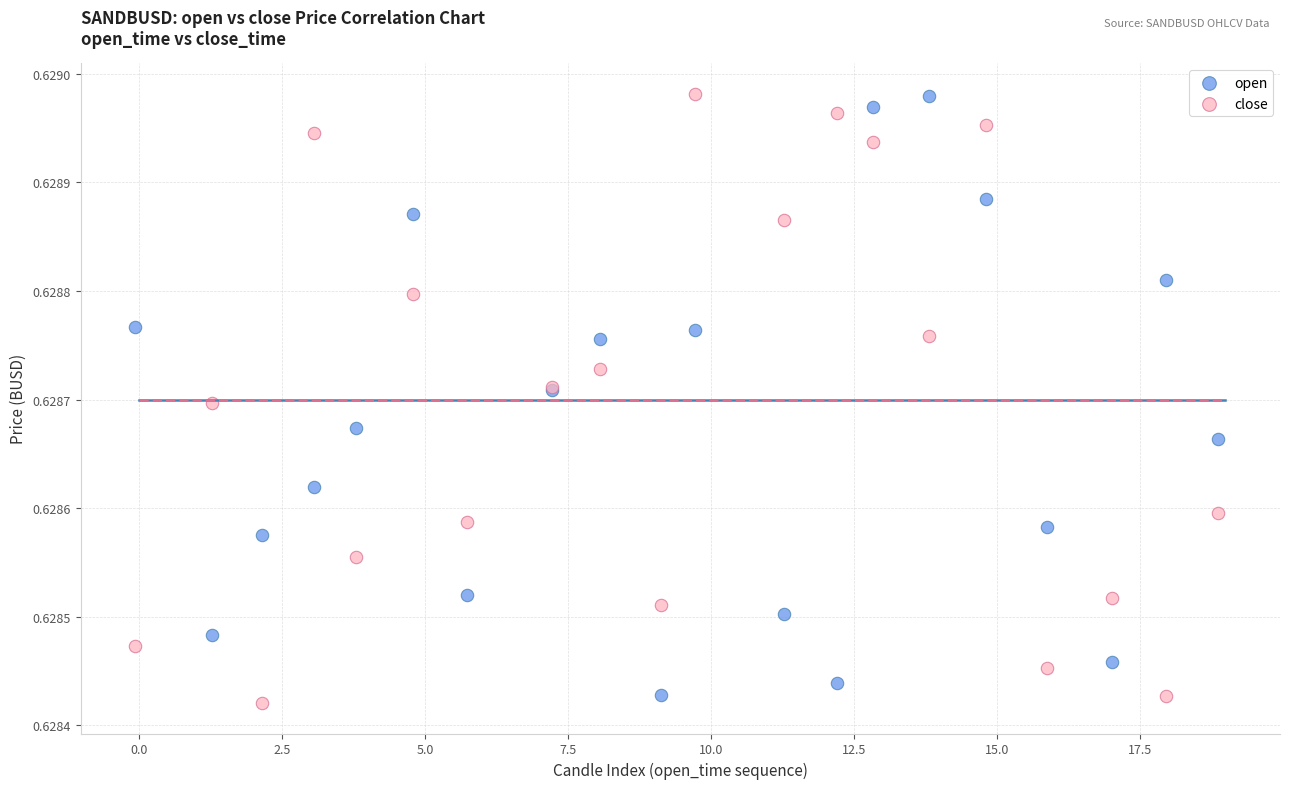

What are all the series names shown in the legend?

open, close